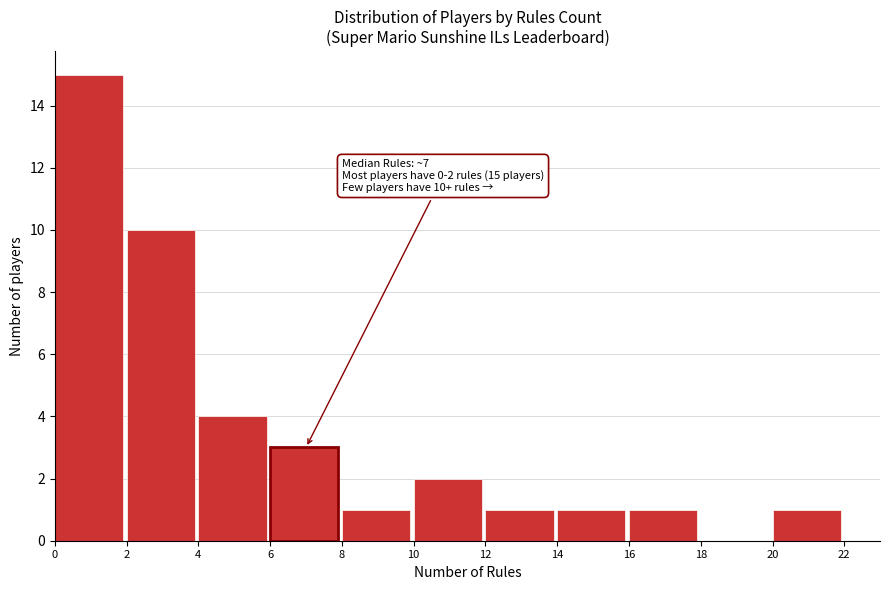

Over which range of the x-axis is the bar tallest?

0 to 2